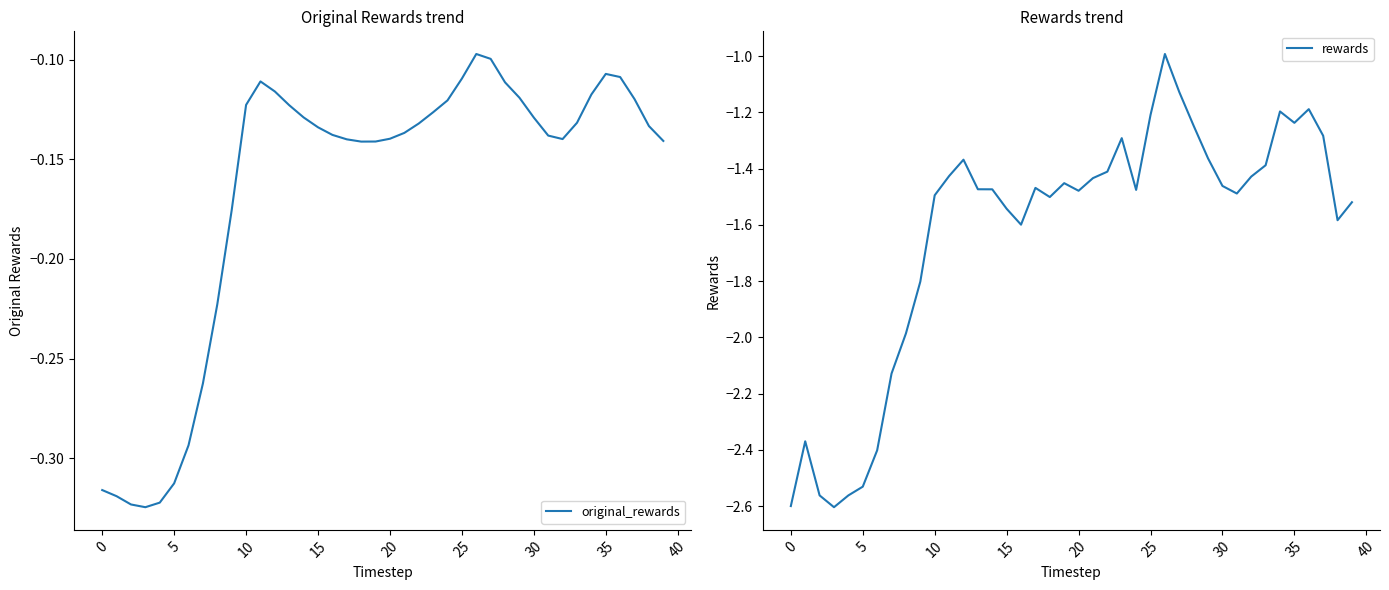

Read the original_rewards value at 18.

-0.1